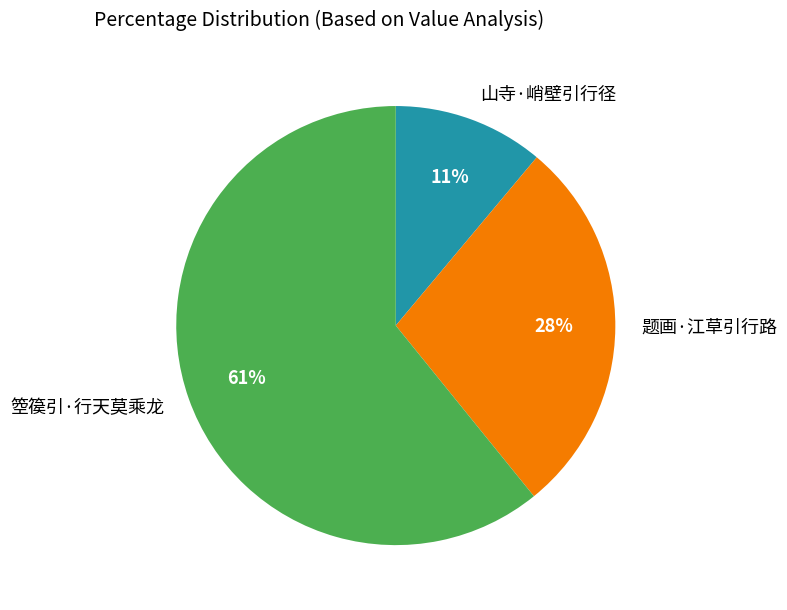

To the nearest percent, what is the difference between the 题画·江草引行路 and 山寺·峭壁引行径 slice percentages?

17%